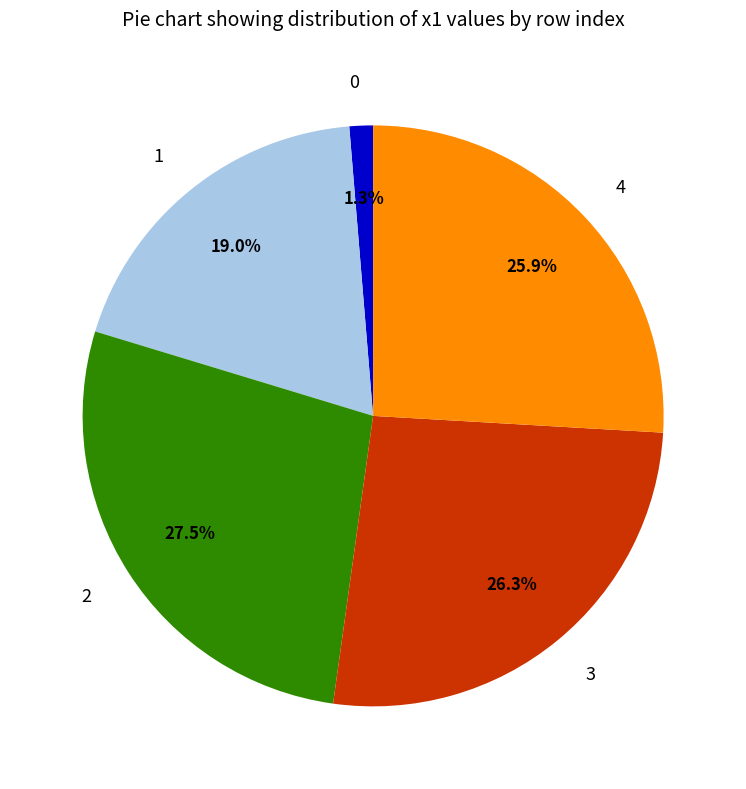

How many segments does this pie chart have?

5